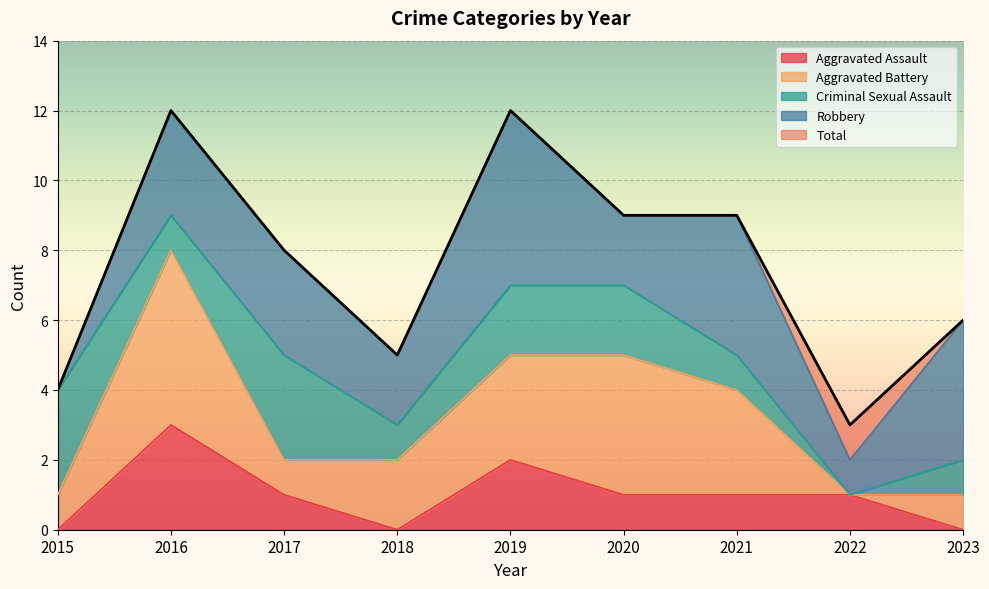

Is it true that Total equals 9 at 2021?

True